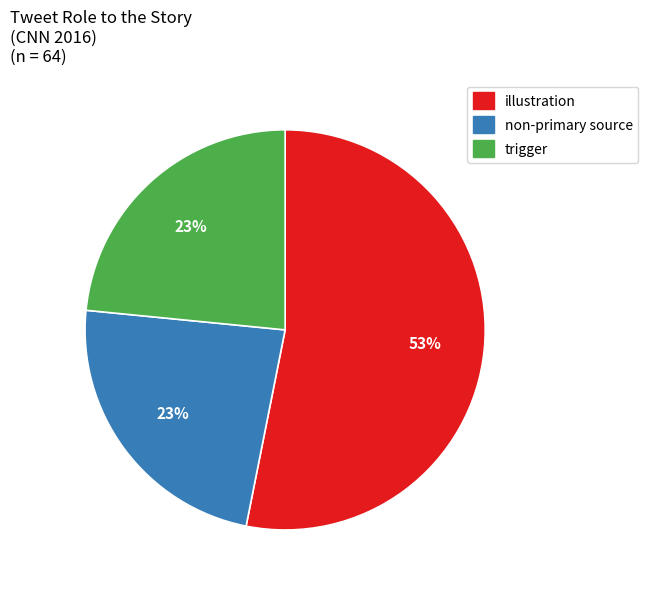

How many segments does this pie chart have?

3